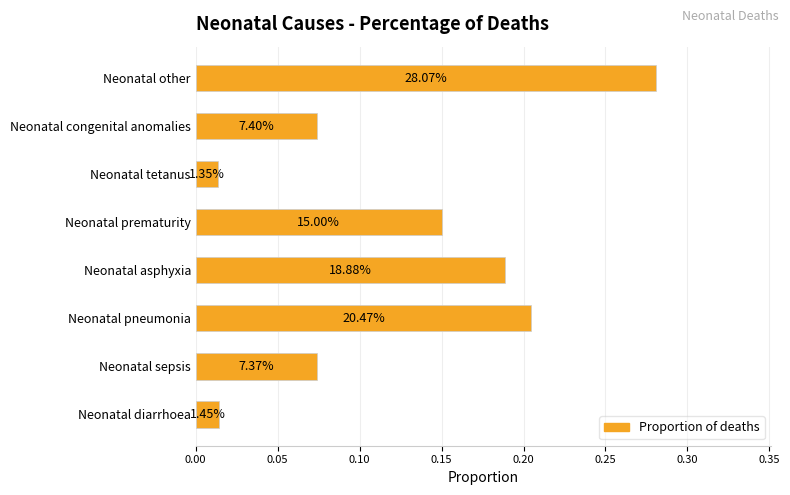

Does the chart contain any negative values?

No